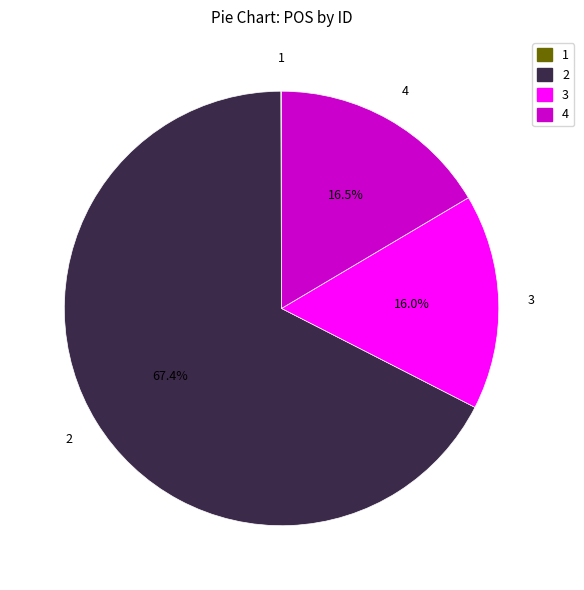

To the nearest percent, what is the average slice percentage?

25%